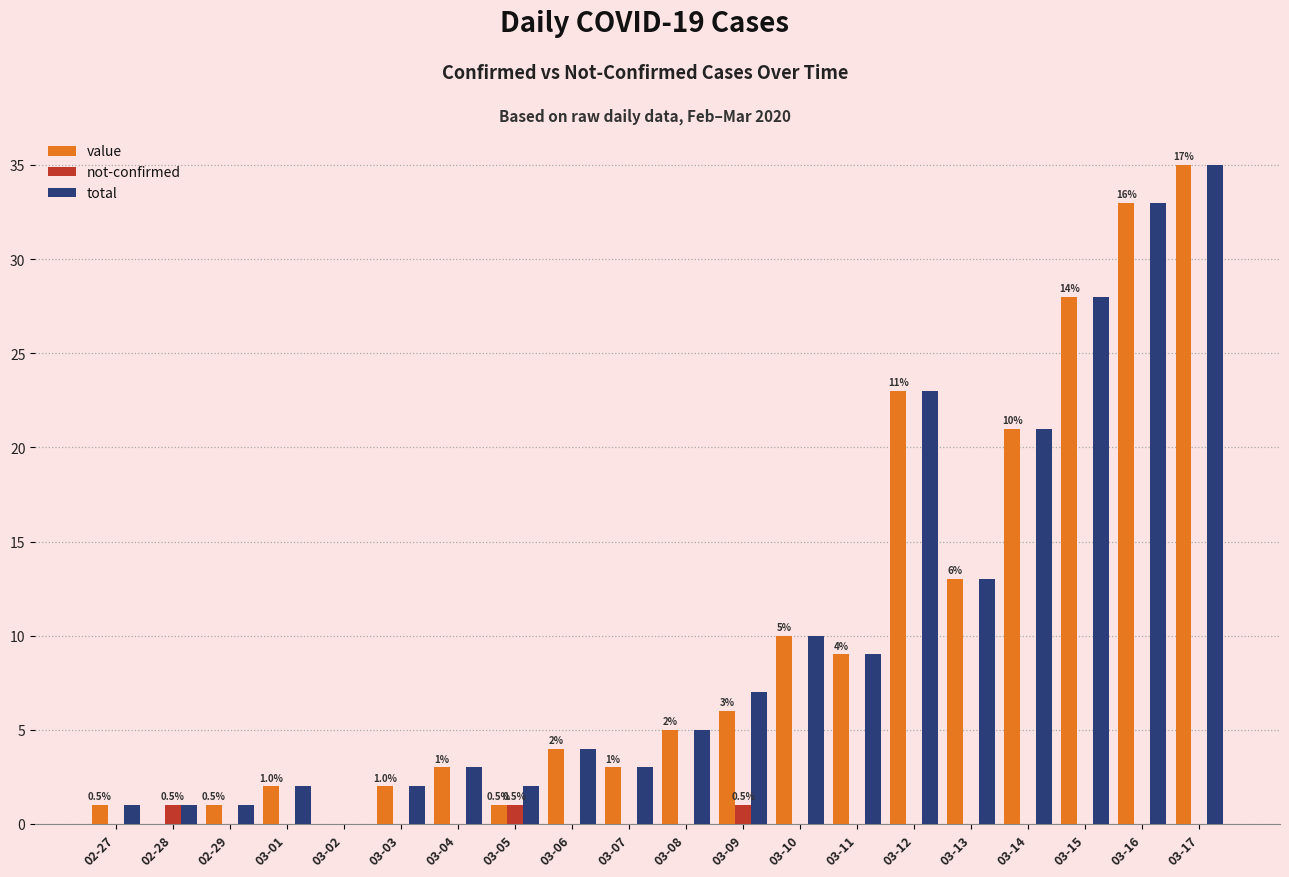

At which category is the sum across all series the highest?

03-17